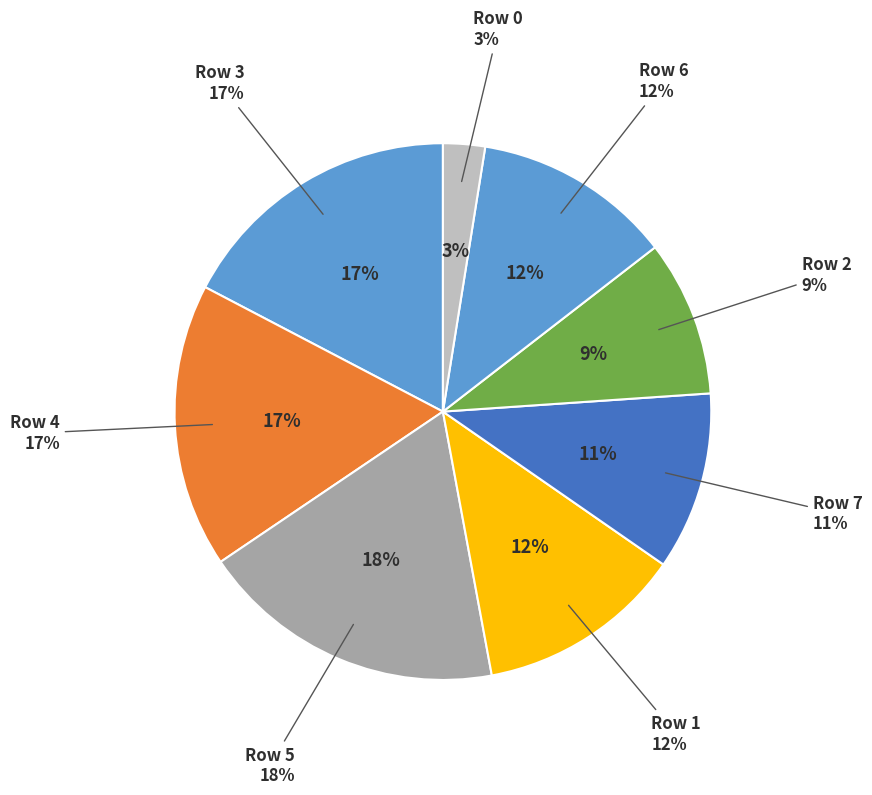

Does Row 0 represent more than half of the total?

No